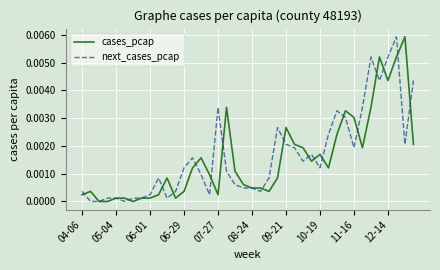

Which series has the widest spread of values?

cases_pcap